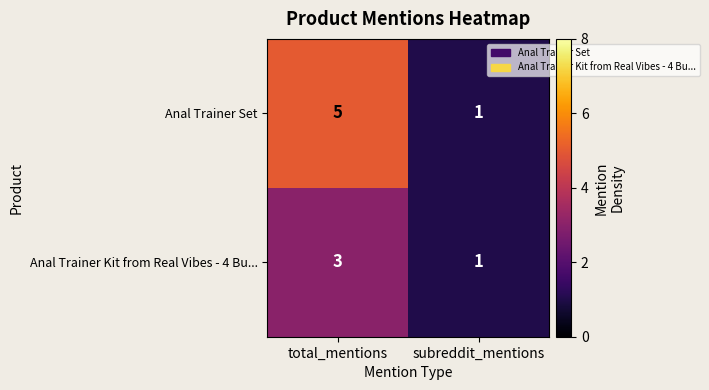

Is it true that Anal Trainer Set equals 1 at subreddit_mentions?

True